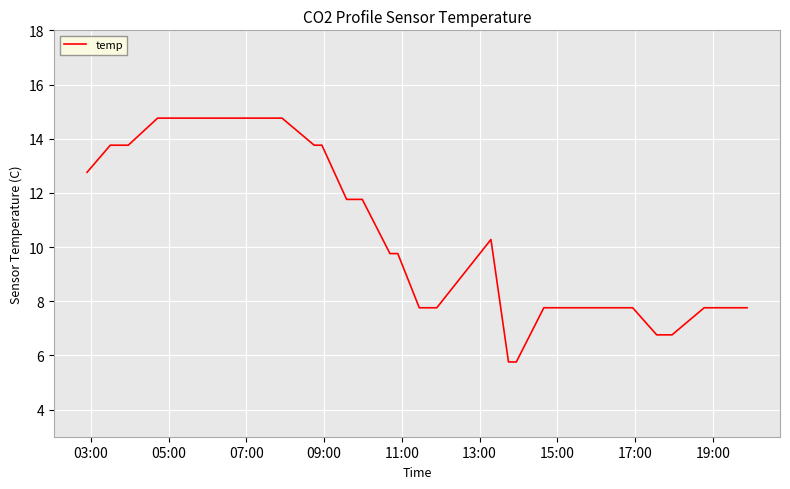

What is the greatest value displayed?

14.8